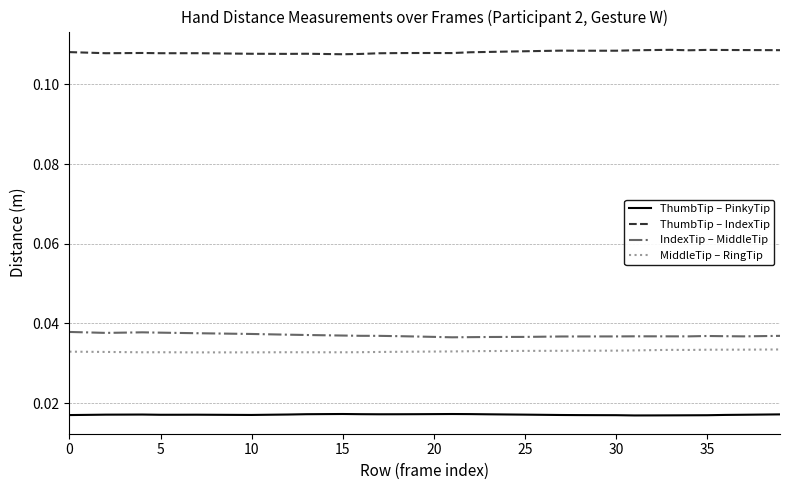

Which series has the largest total across all categories?

ThumbTip – IndexTip